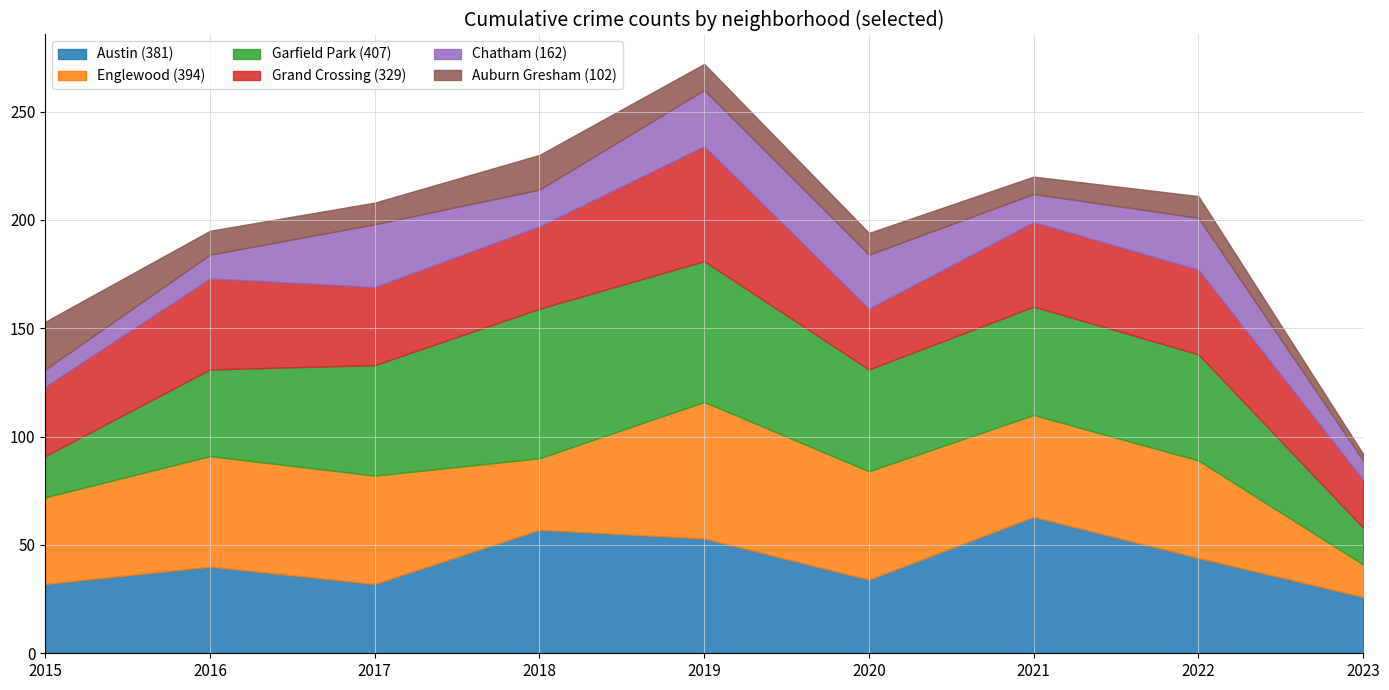

What is the spread (max minus min) of values at 2015?

32